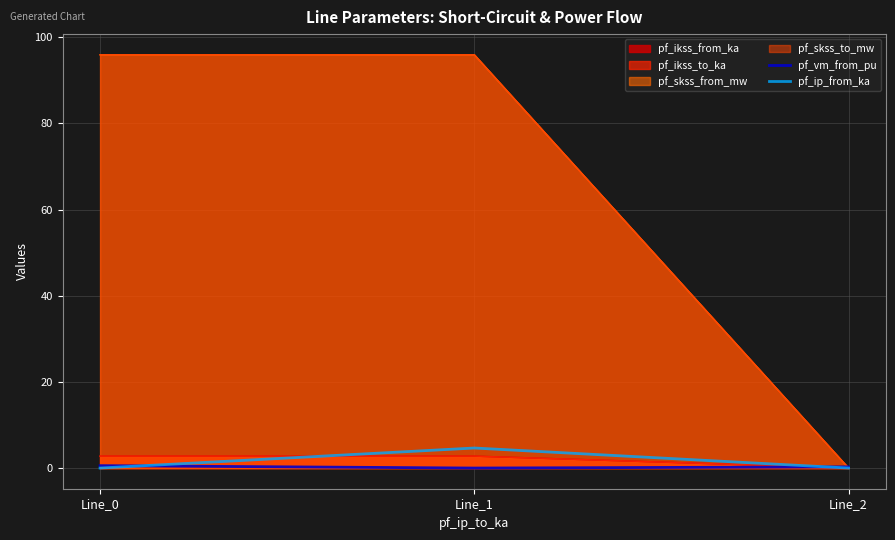

Count the number of categories in the chart.

3